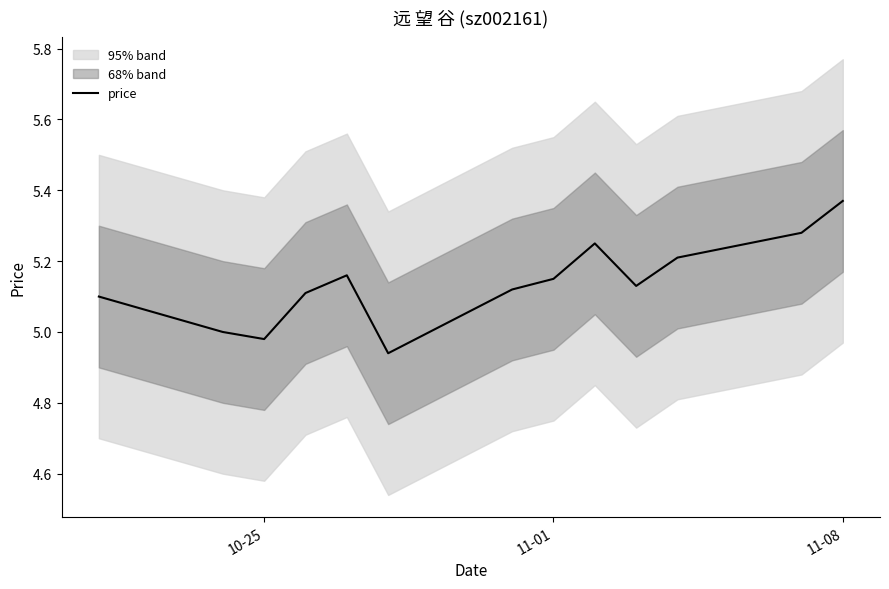

How many points are higher than both their immediate neighbors (excluding endpoints)?

2